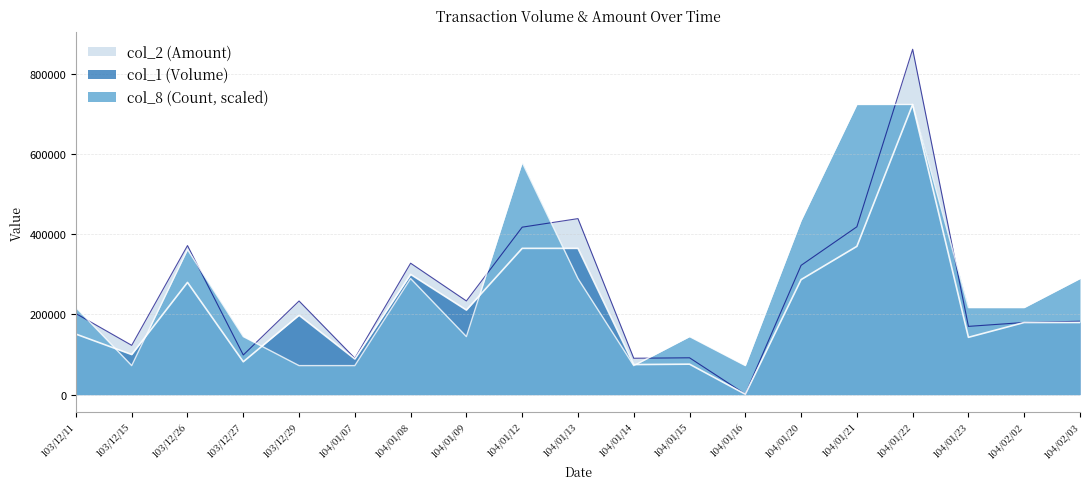

Between 104/01/22 and 104/01/20, which is larger?

104/01/22